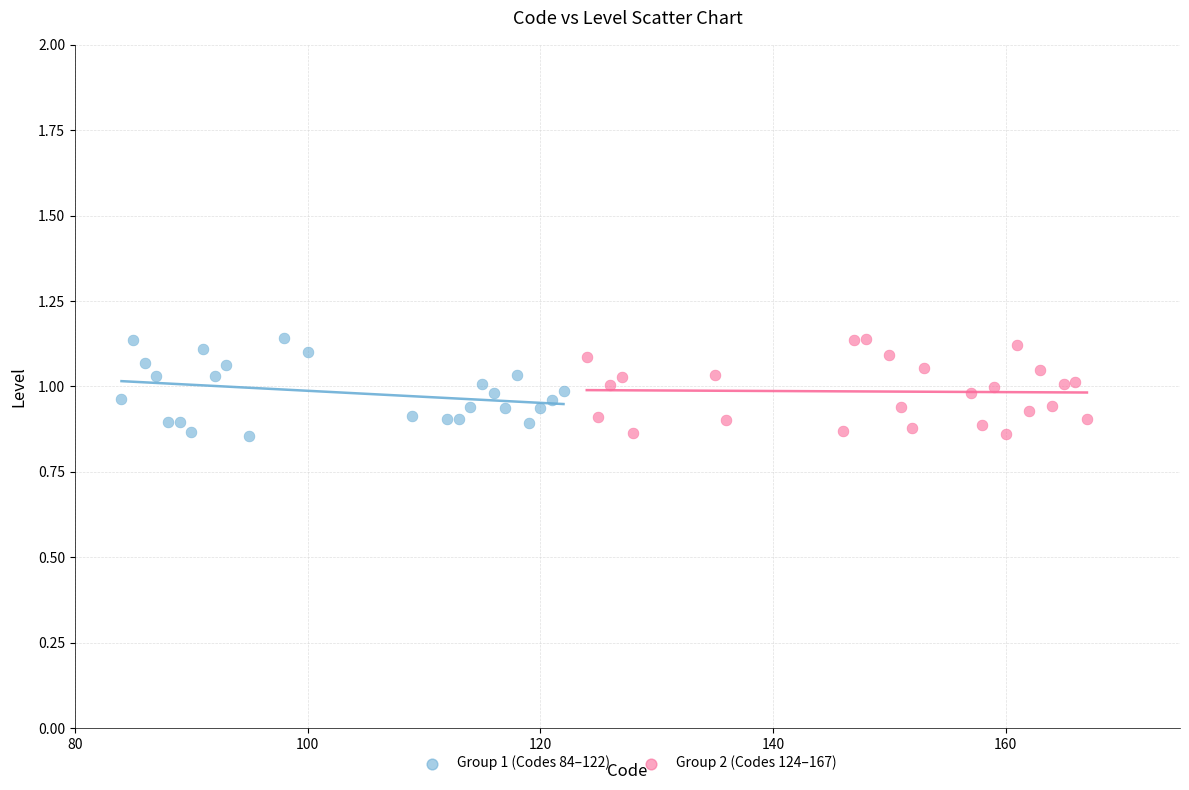

What are all the series names shown in the legend?

Group 1 (Codes 84–122), Group 2 (Codes 124–167)